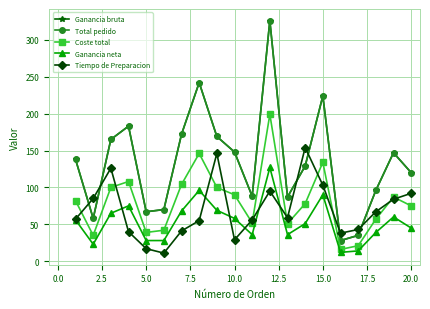

Does the chart have visible grid lines?

Yes